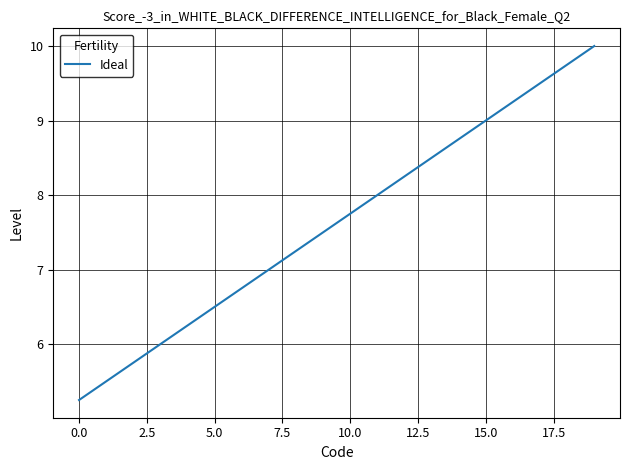

Is this an area chart (filled region under the line)?

No